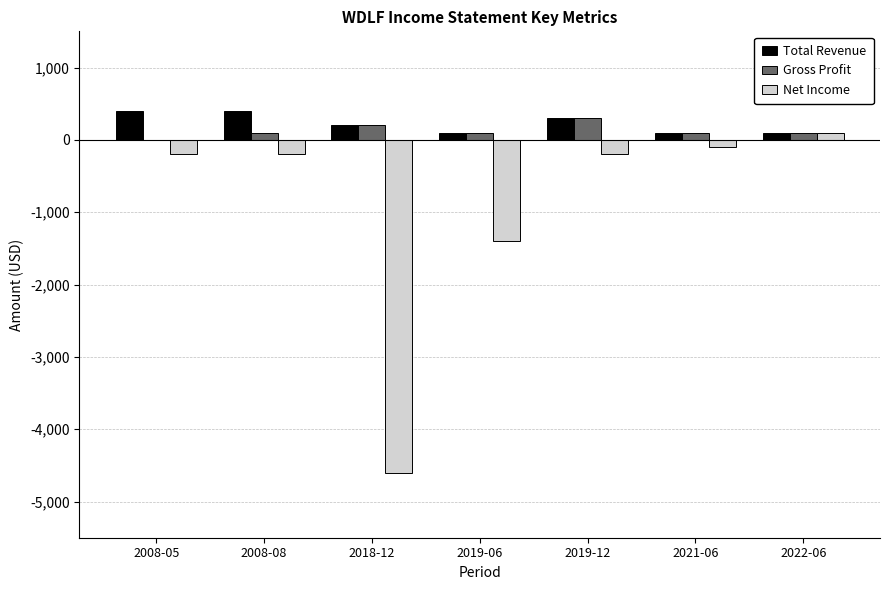

Count the Gross Profit values in the range 100 to 200.

5